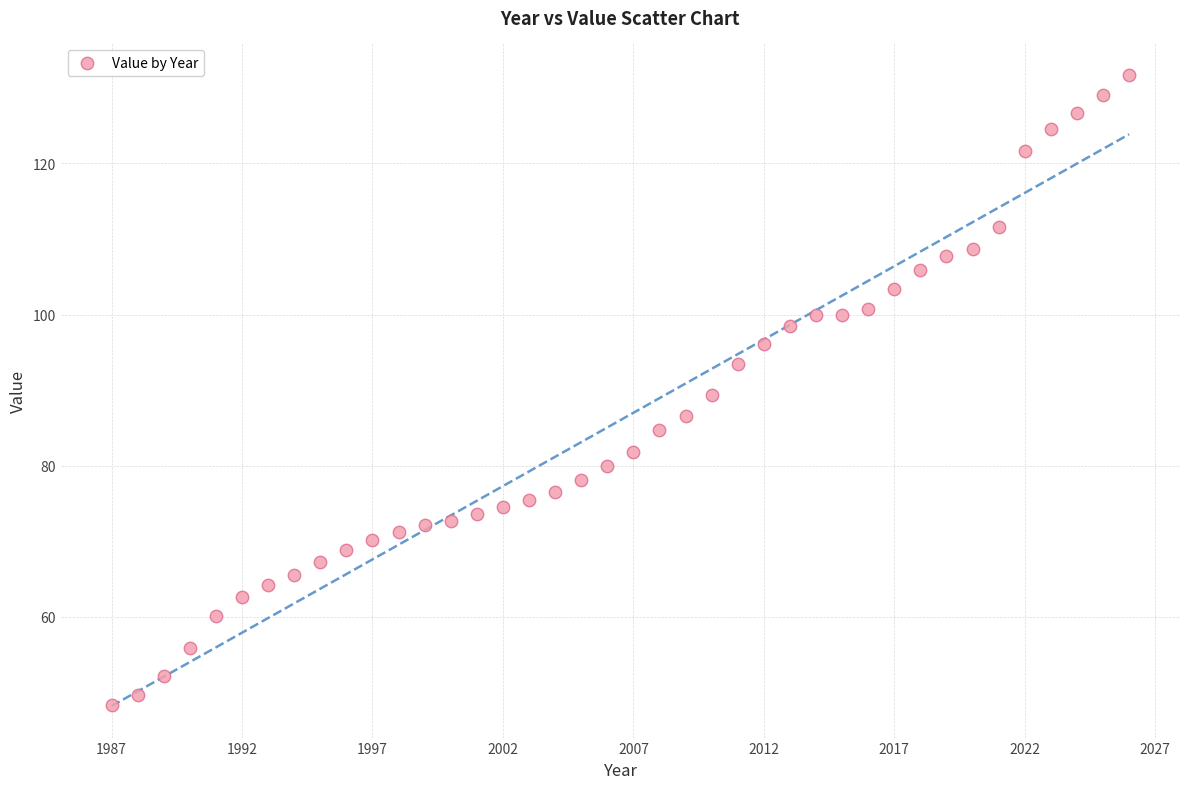

What is the range of X values (max minus min)?

39.0